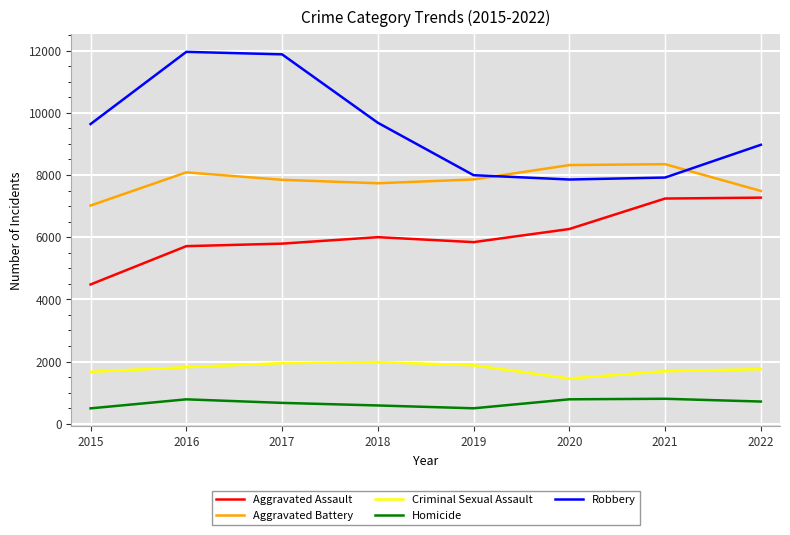

What is the average value of the Robbery series?

9487